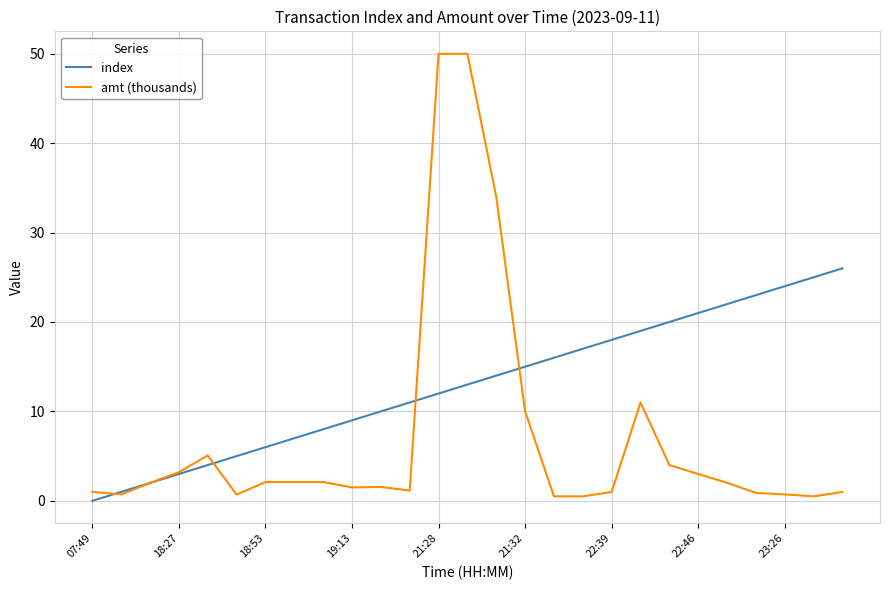

Rank the series by their maximum value, from highest to lowest.

amt (thousands), index